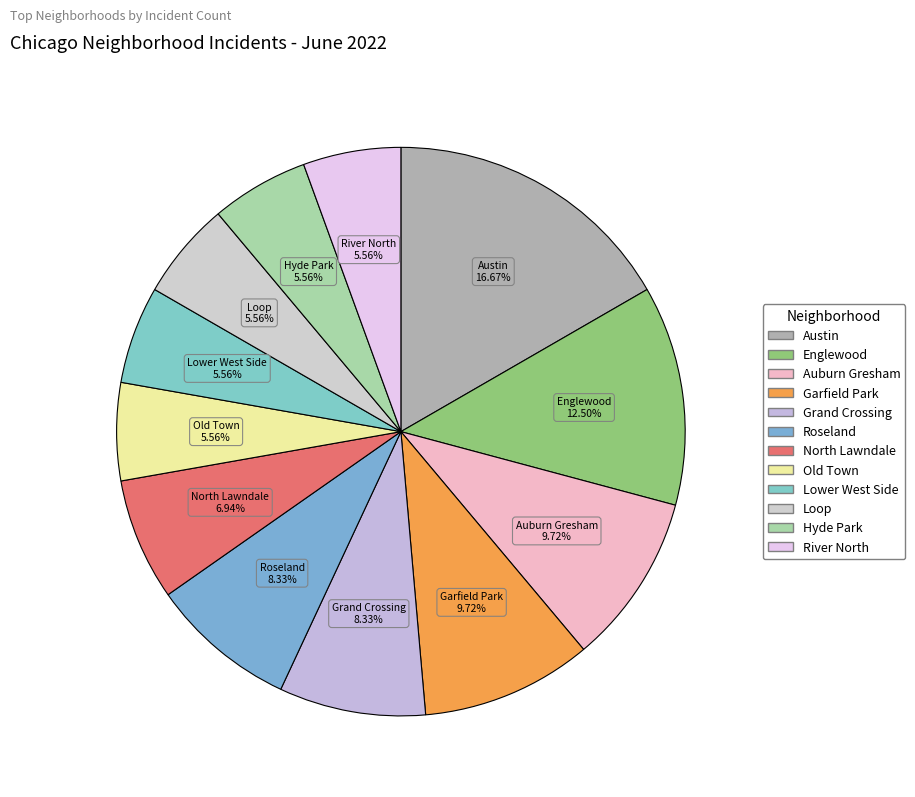

To the nearest percent, what is the average slice percentage?

8%